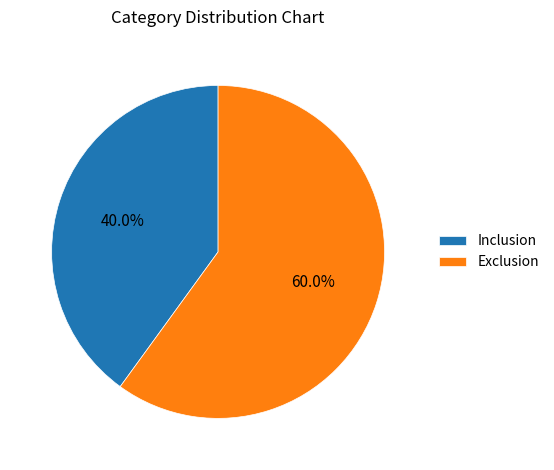

What is the total percentage of Inclusion and Exclusion?

100.0%